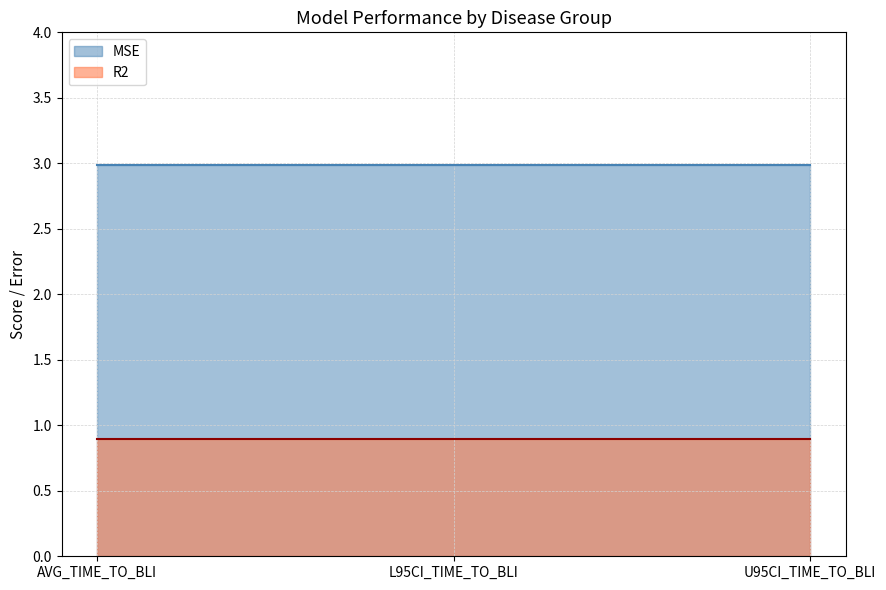

Where is R2 nearest to the value 0?

AVG_TIME_TO_BLI